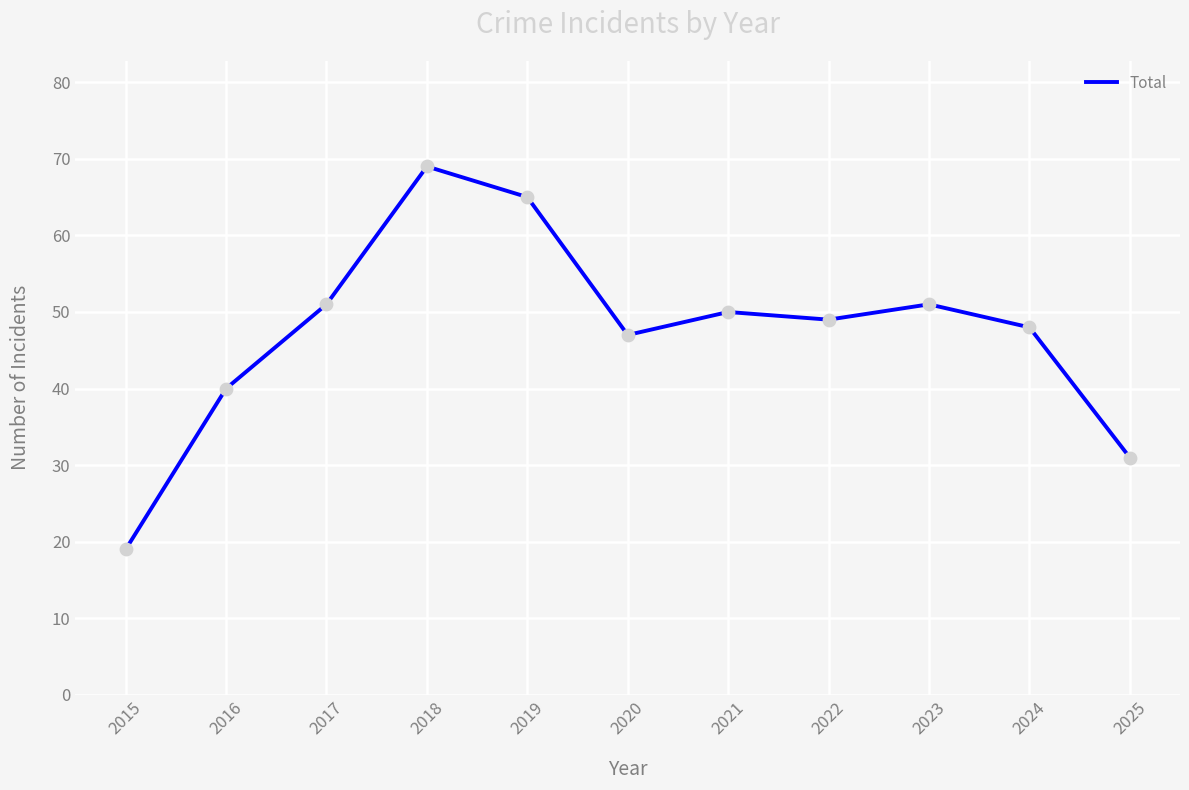

Approximately how many times larger is the value at 2018 compared to 2024?

1.4